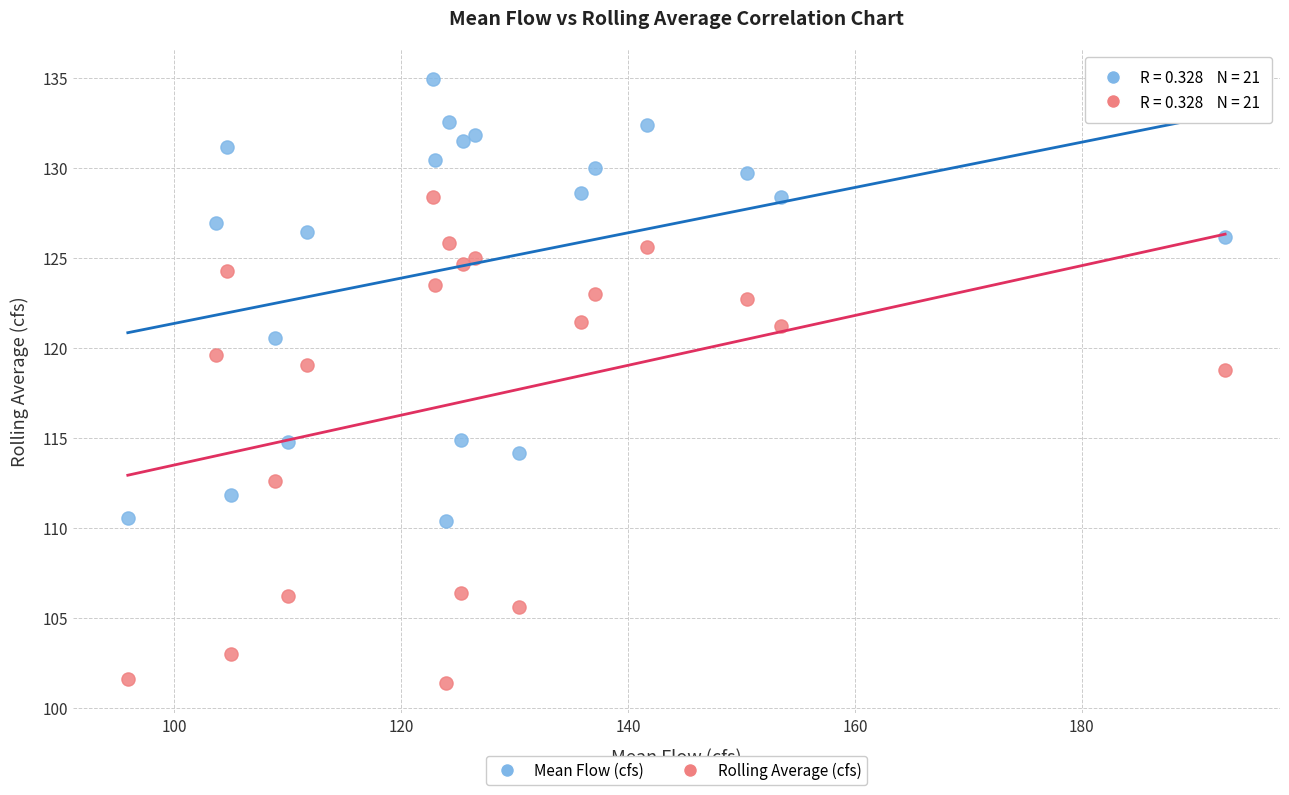

What is the X range (max minus min) for the scatter plot?

96.7